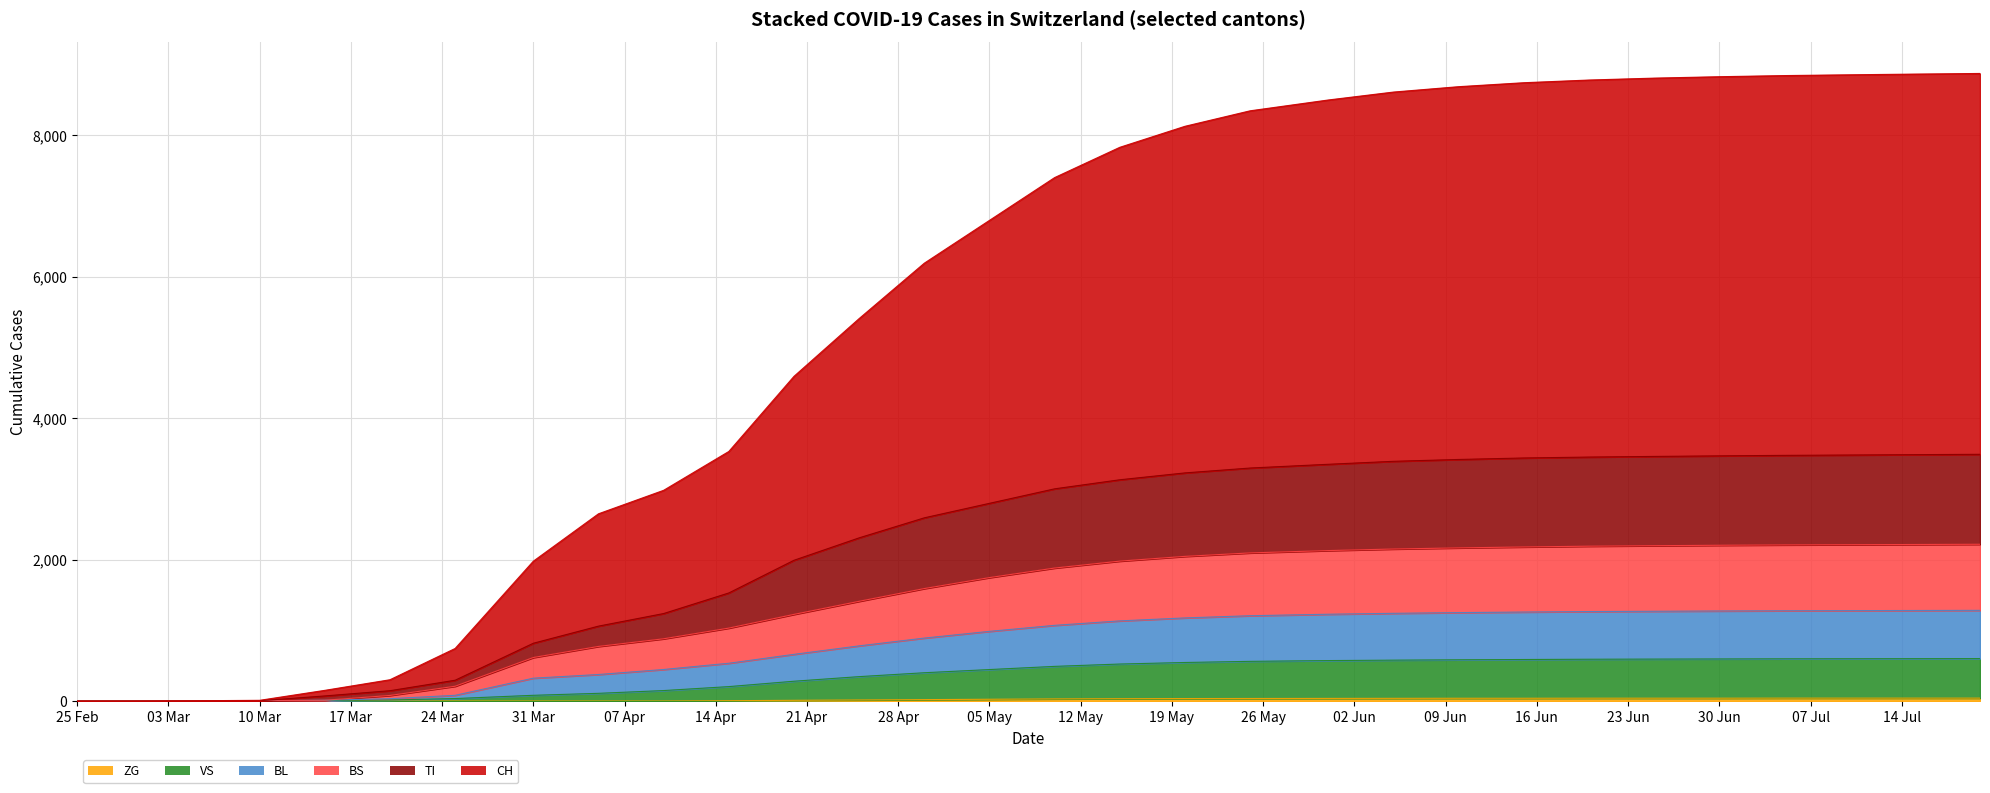

Does the chart display data point markers on the line(s)?

No